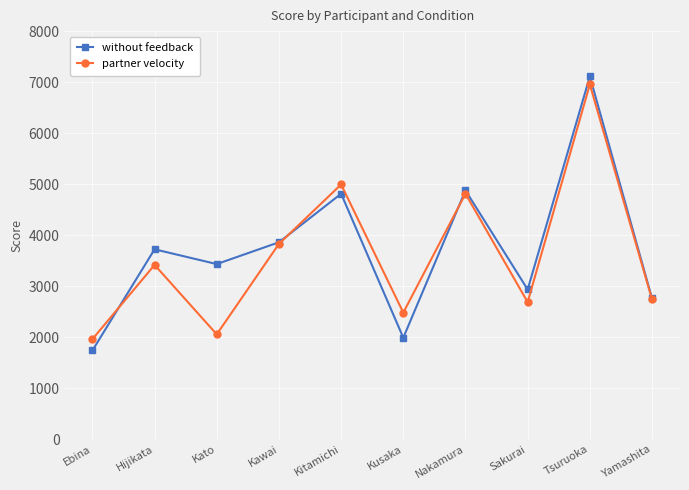

What are all the series names shown in the legend?

without feedback, partner velocity